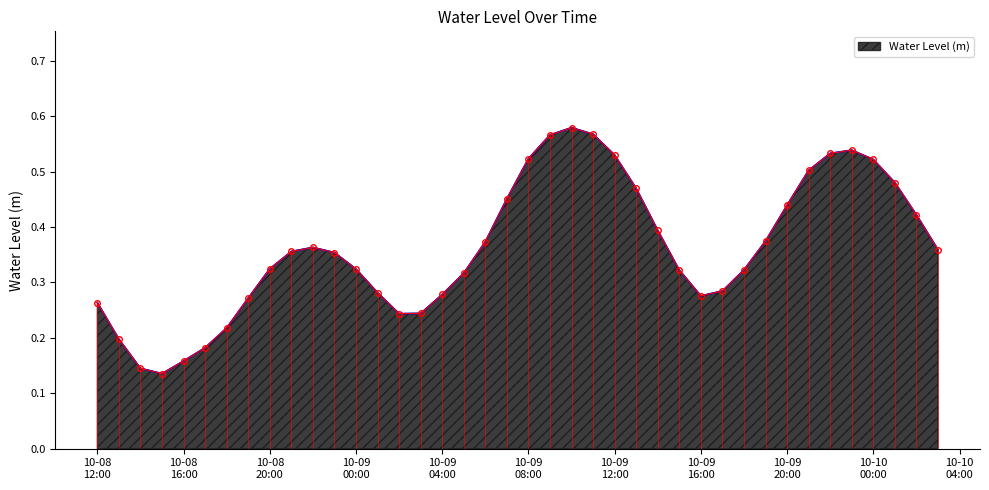

What is the smallest value displayed?

0.1